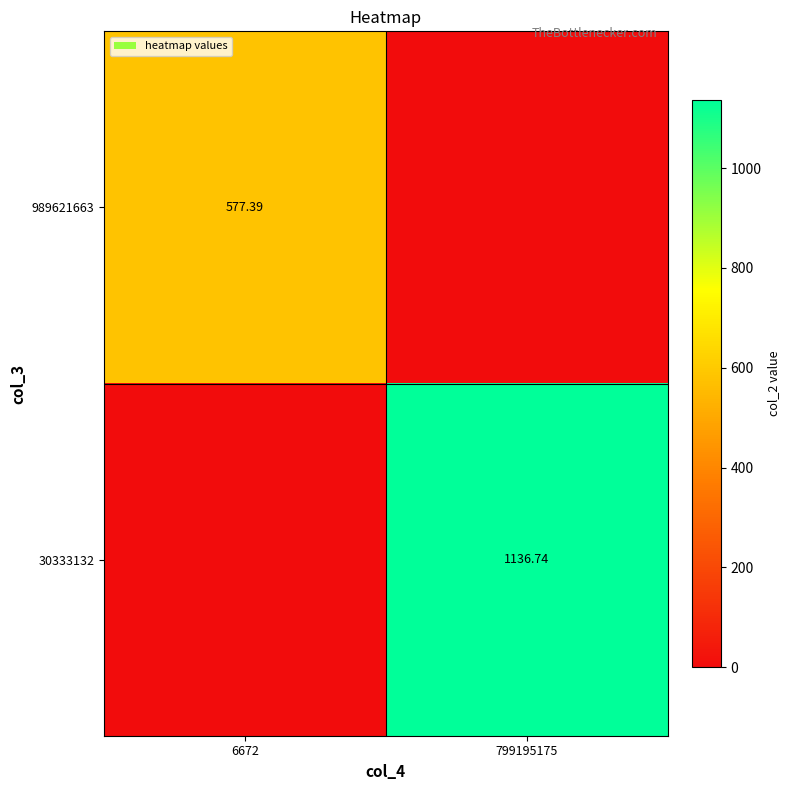

Is the value of 30333132 at 799195175 greater than the value of 989621663 at 6672?

Yes